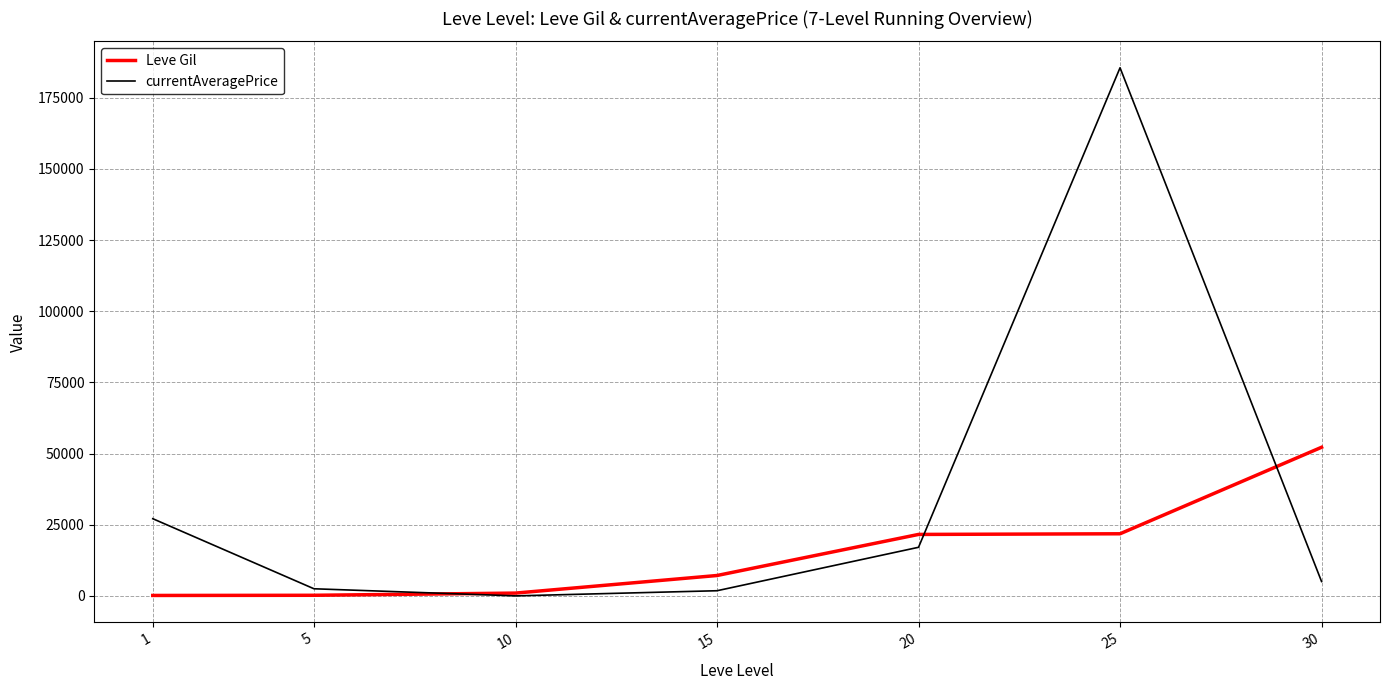

What is the highest value of the currentAveragePrice series?

185555.0